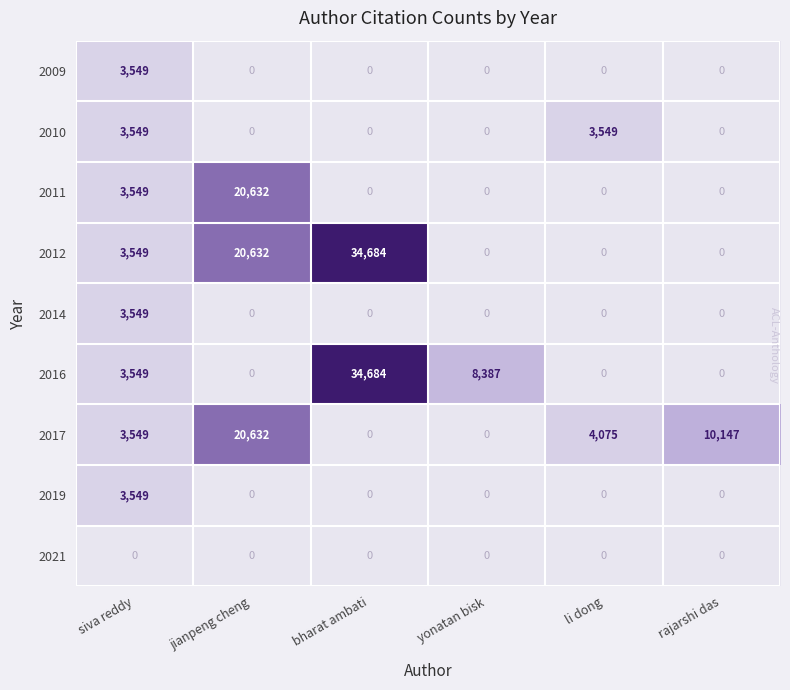

True or false: 2019 has a value of 0 at rajarshi das.

True